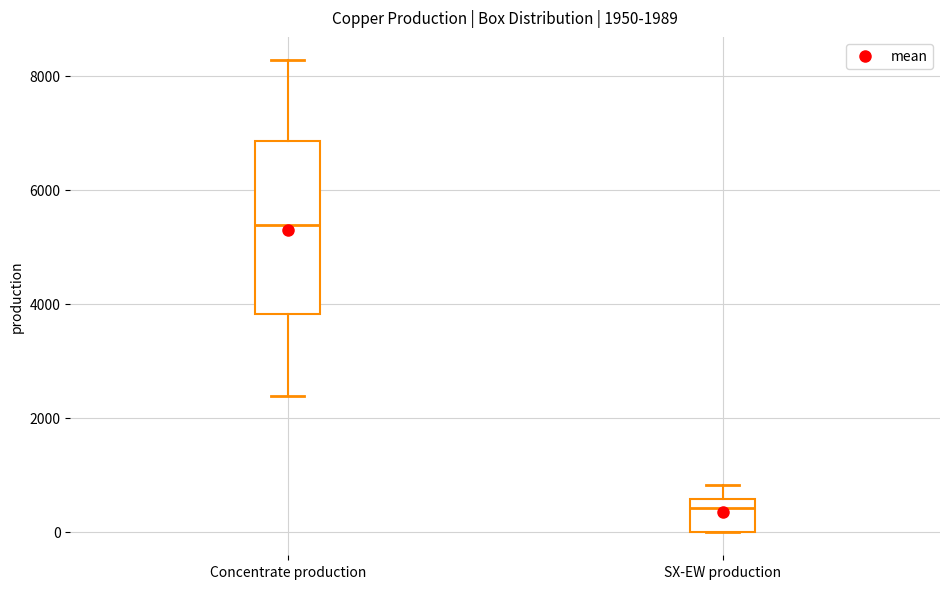

Which box's median line is the lowest?

SX-EW production